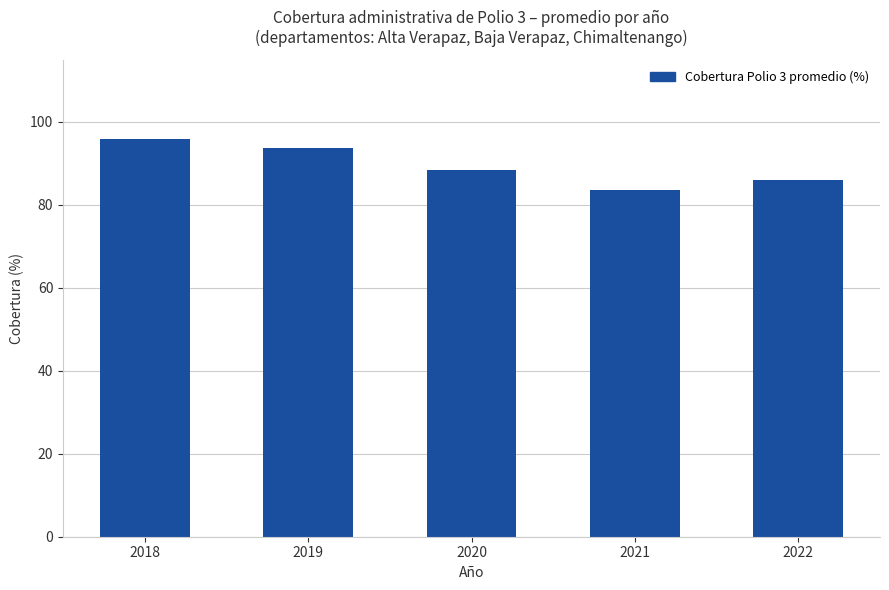

Does the chart contain any negative values?

No